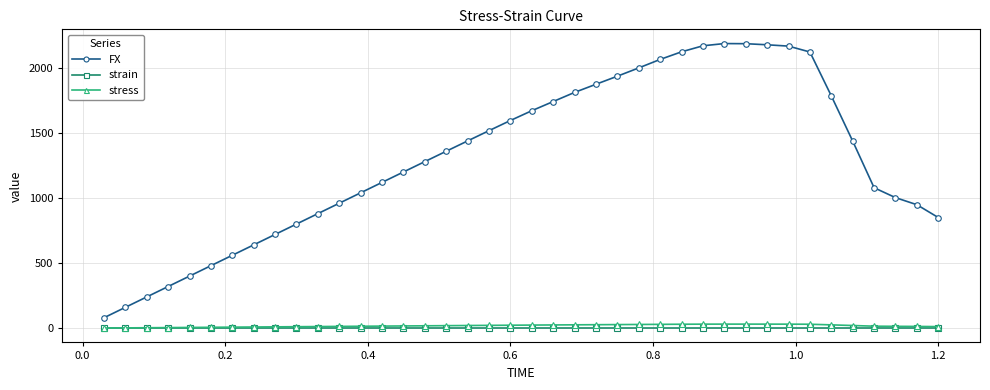

Which series has the largest total across all categories?

FX